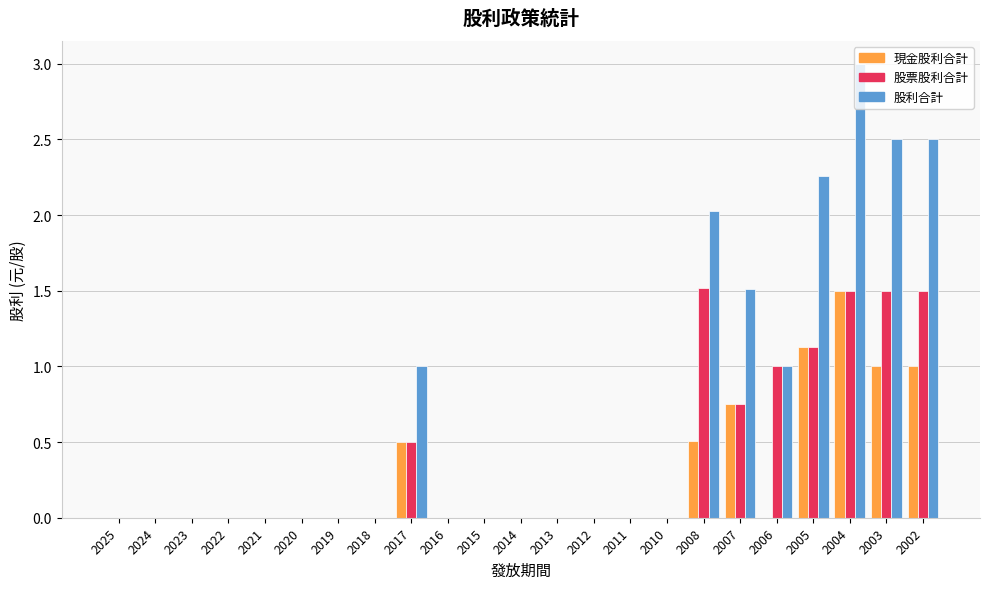

At which label does 股利合計 reach its peak?

2004